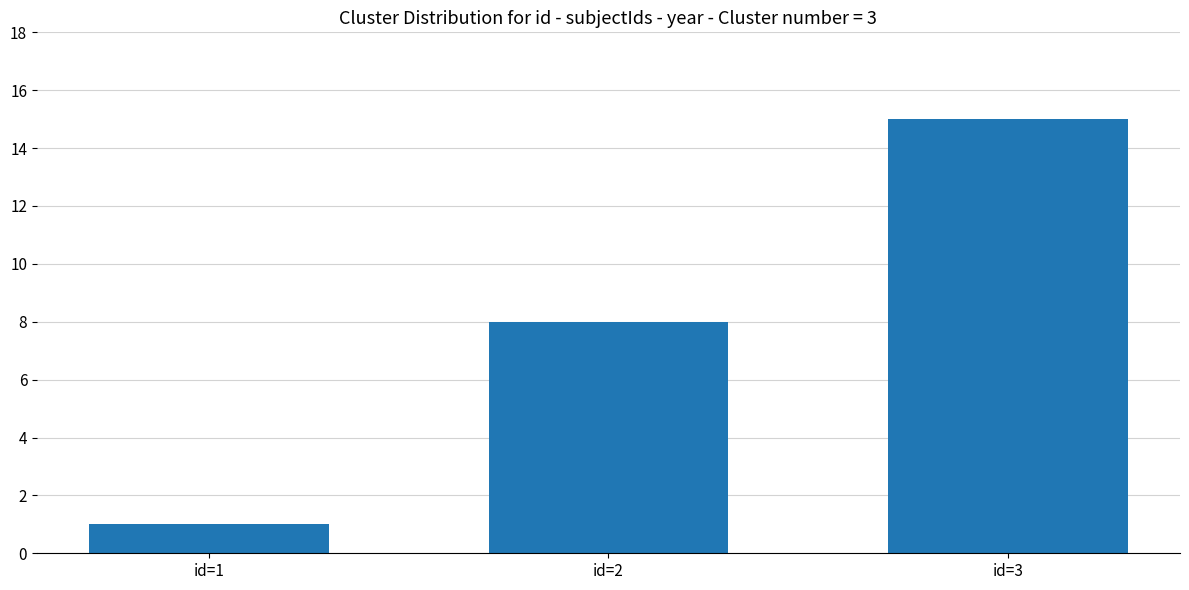

What is the minimum value shown in the chart?

1